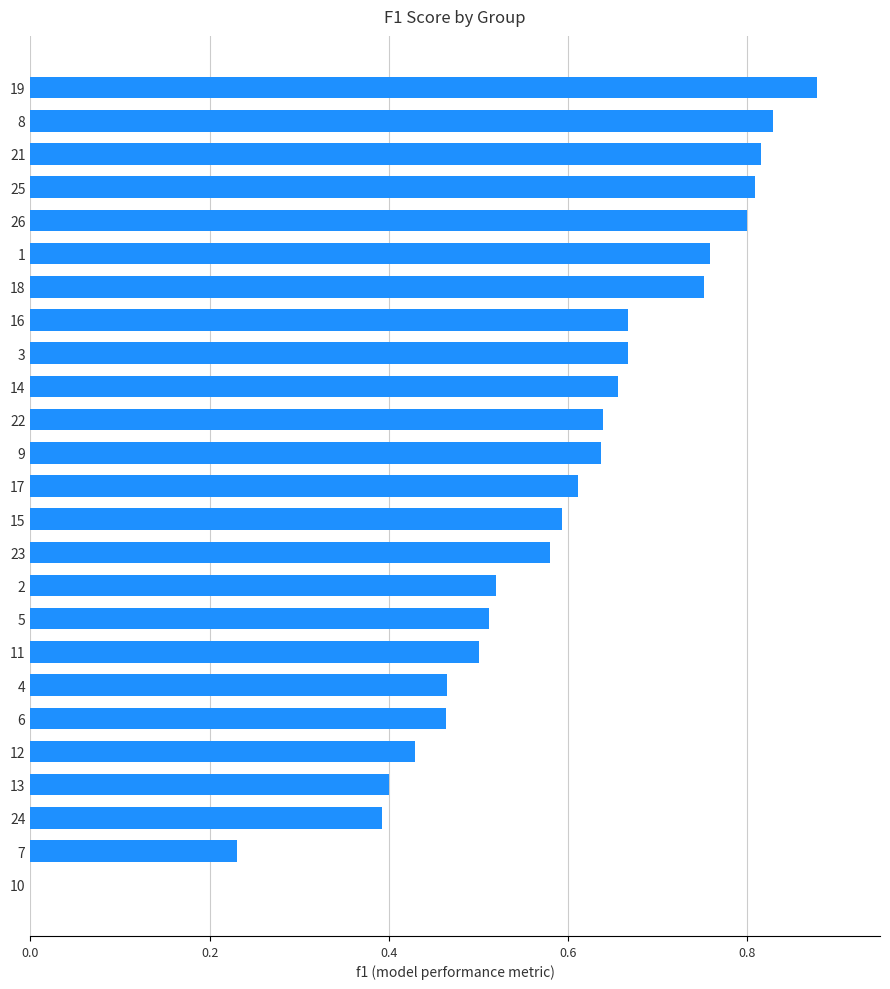

Are the bars horizontal?

Yes